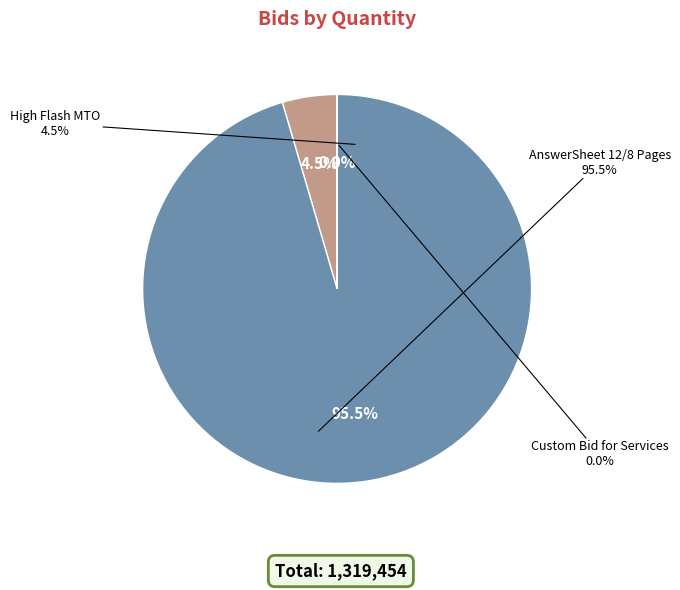

What is the majority slice?

GEM/2025/B/6448246